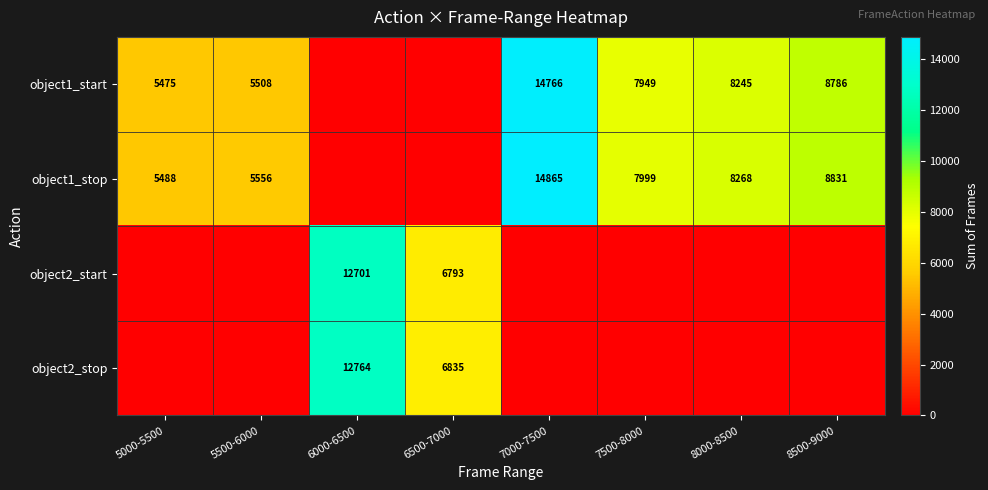

What is the difference between the object1_stop values at 5500-6000 and 7500-8000?

2443